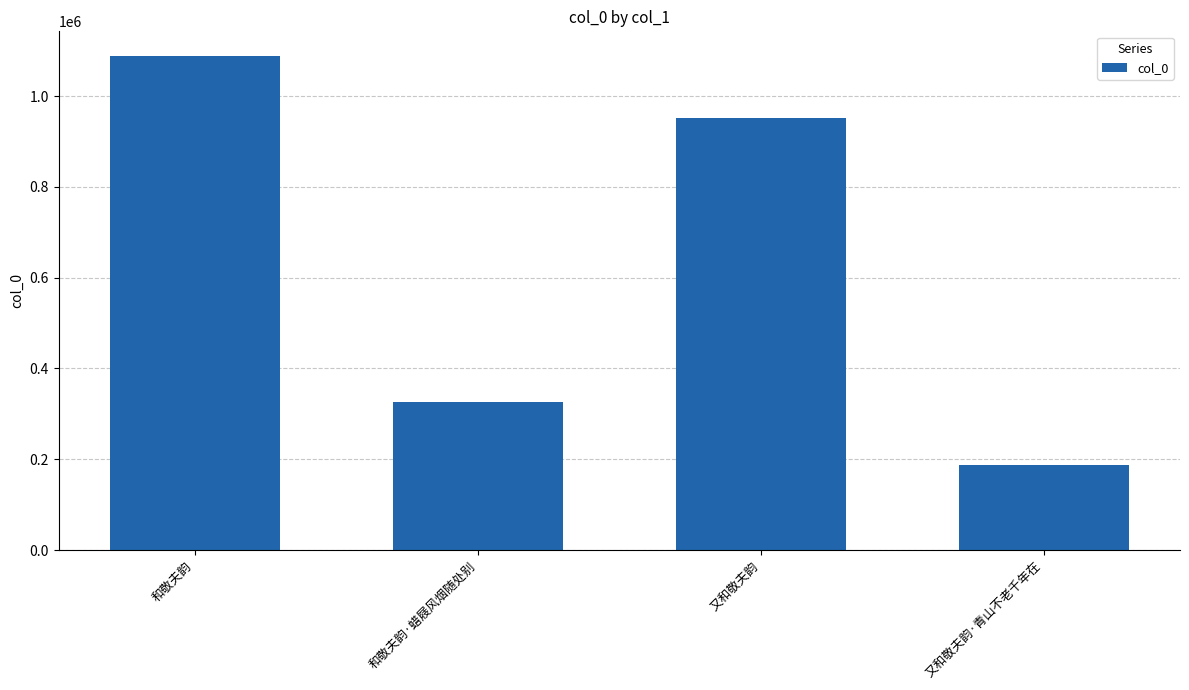

How many values are between 327128 and 1088062?

3